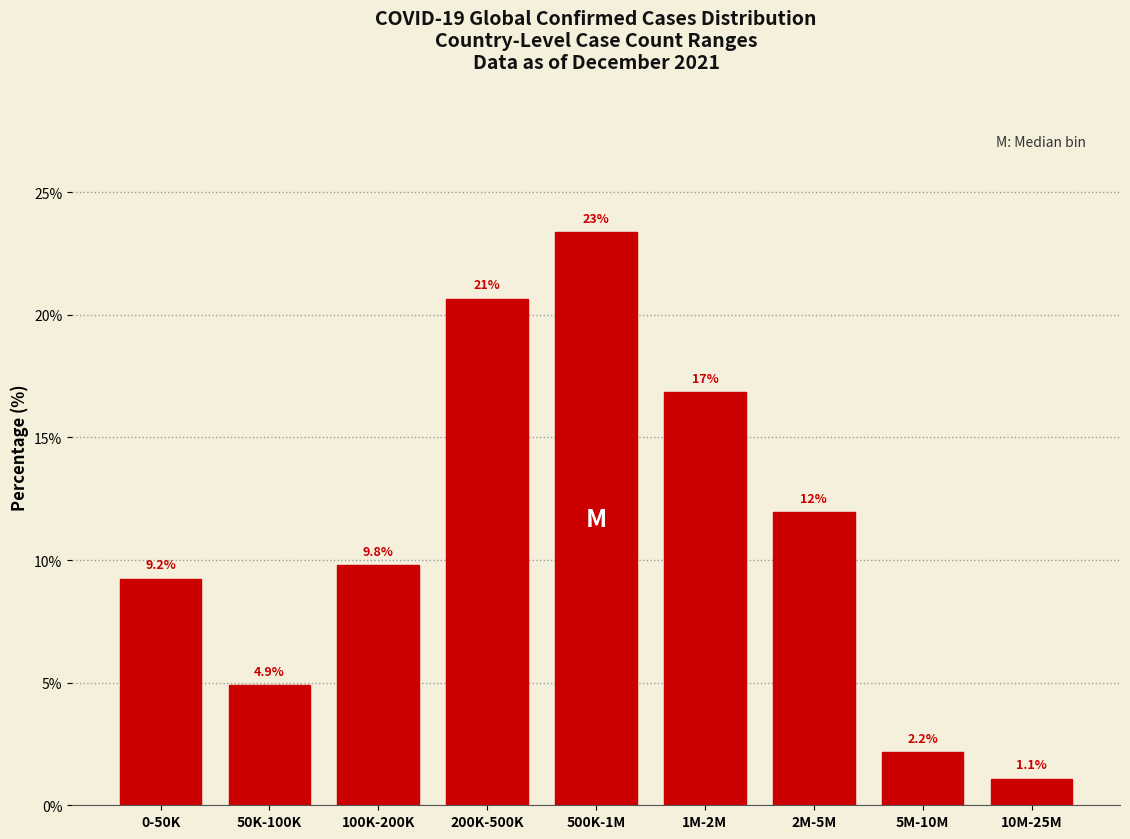

Reading left to right, what are all the values shown in this chart?

0-50K=9.2	50K-100K=4.9	100K-200K=9.8	200K-500K=20.7	500K-1M=23.4	1M-2M=16.8	2M-5M=12.0	5M-10M=2.2	10M-25M=1.1